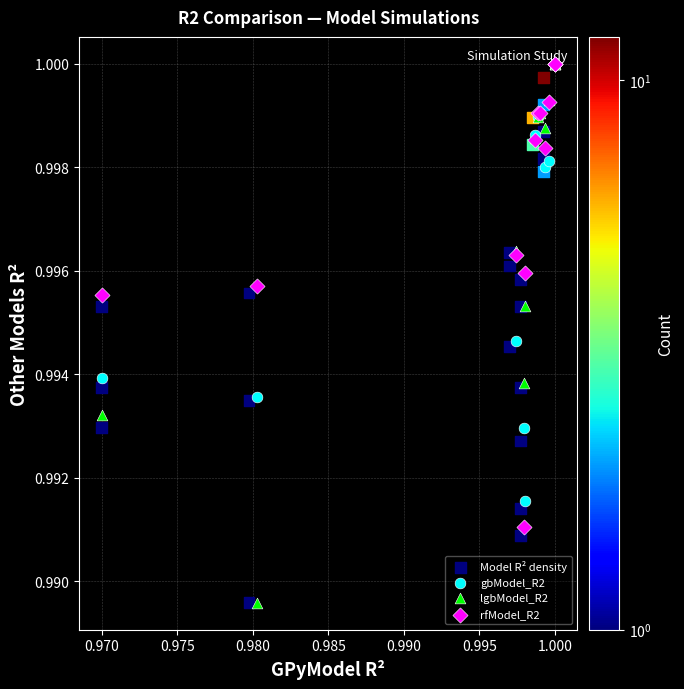

Which series has the widest spread of Y values?

lgbModel_R2